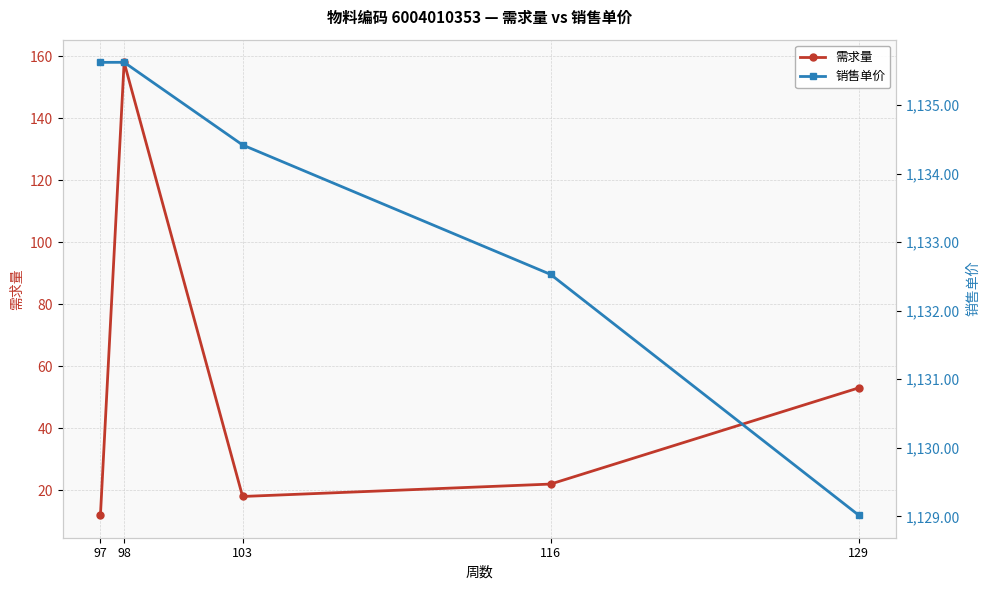

What is the difference between the maximum and second lowest values in the 需求量 series?

140